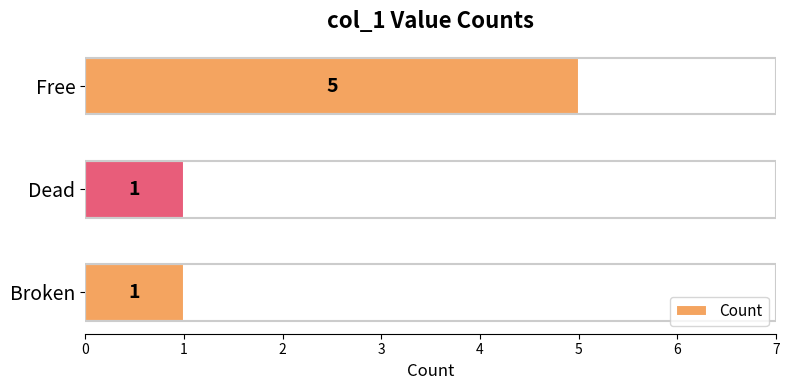

Count the values in the range 1 to 5.

3